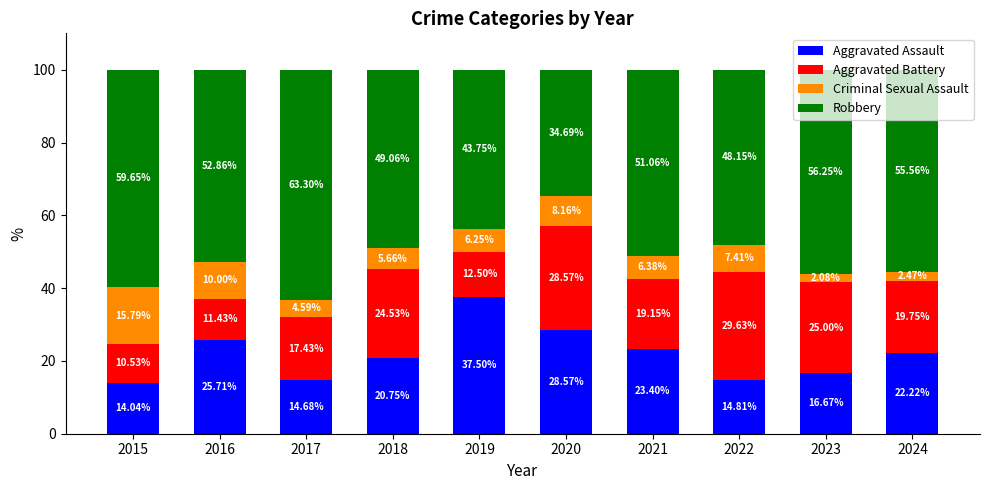

Rank the categories by Aggravated Assault value from highest to lowest.

2019, 2020, 2016, 2021, 2024, 2018, 2023, 2022, 2017, 2015